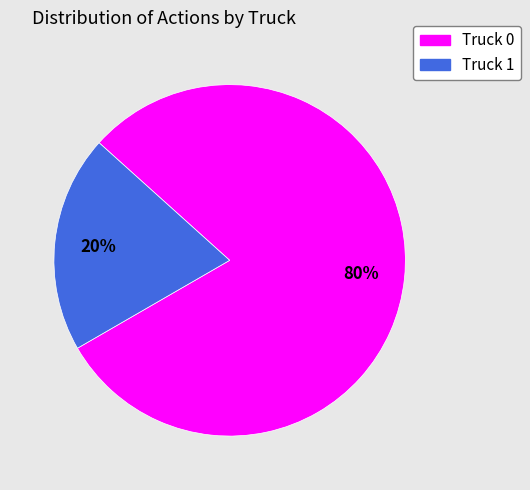

Between Truck 0 and Truck 1, which is larger?

Truck 0